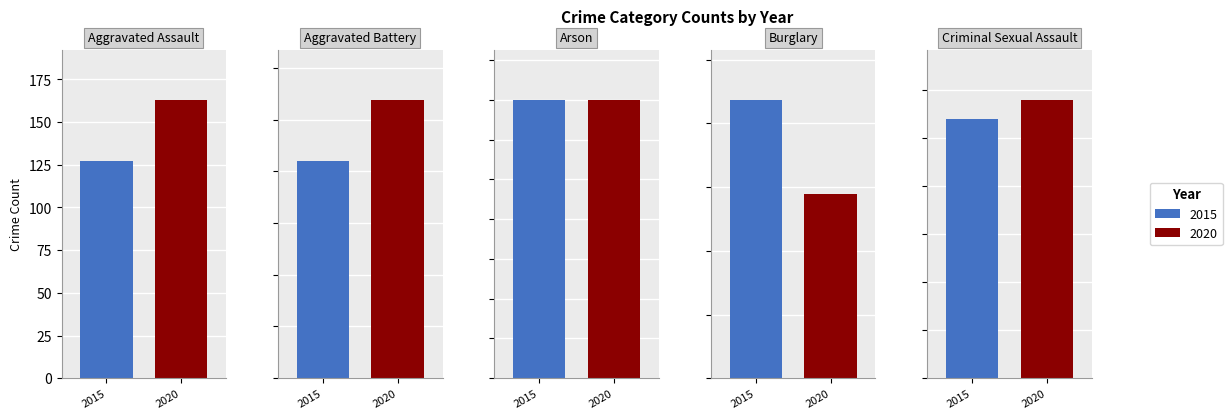

At how many categories does at least one series exceed 315?

1